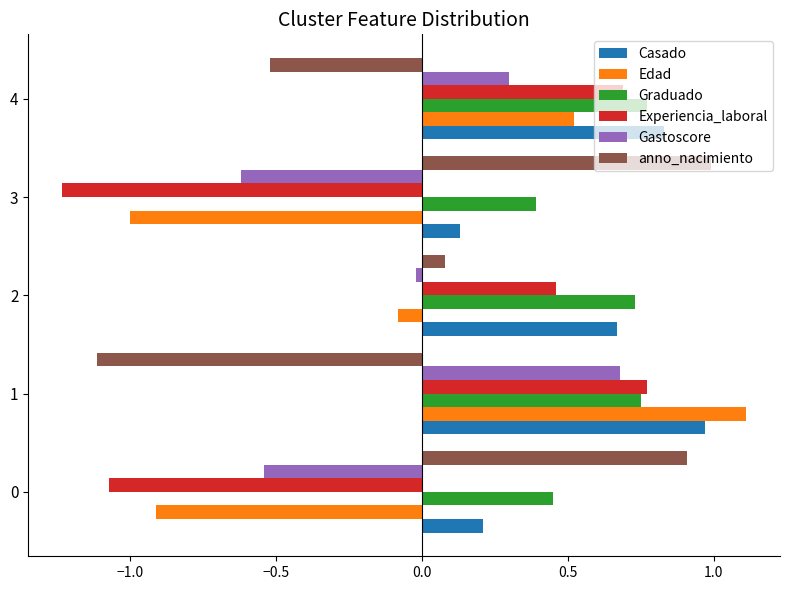

What is the difference between the highest and lowest values at 3?

2.2